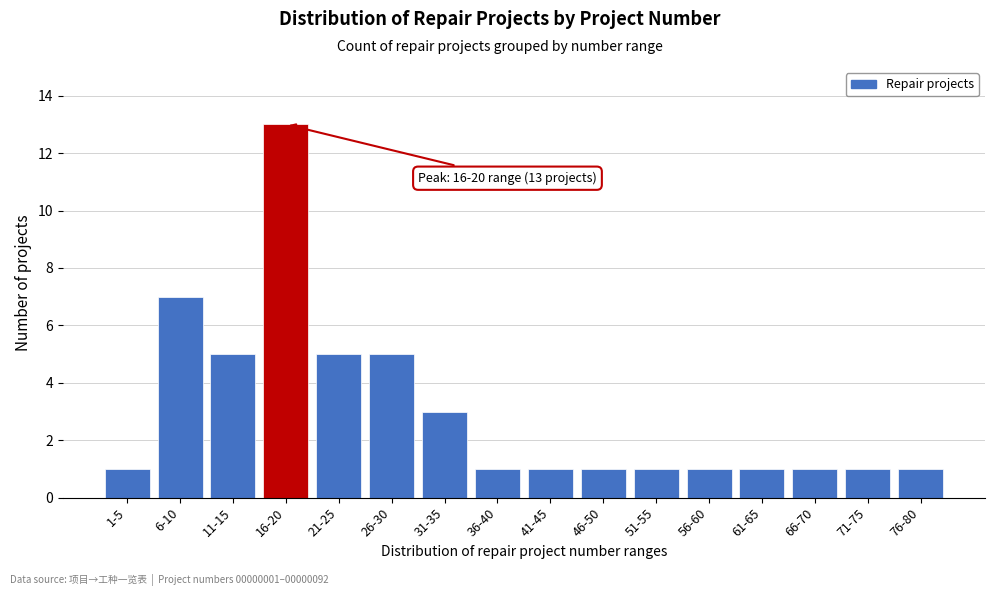

Reading left to right, what are all the values shown in this chart?

1	7	5	13	5	5	3	1	1	1	1	1	1	1	1	1